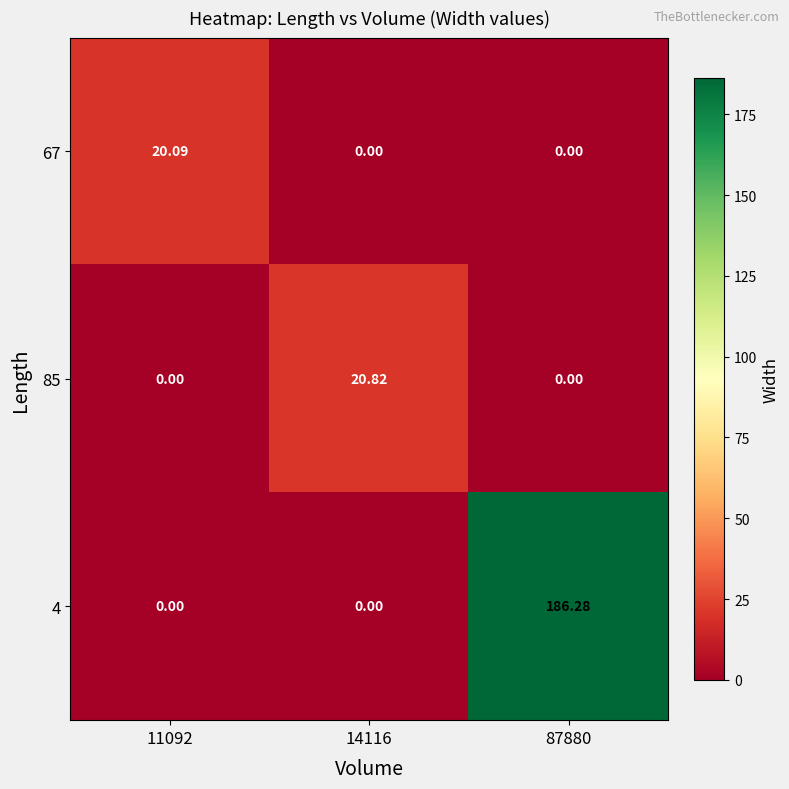

Count the number of categories in the chart.

3